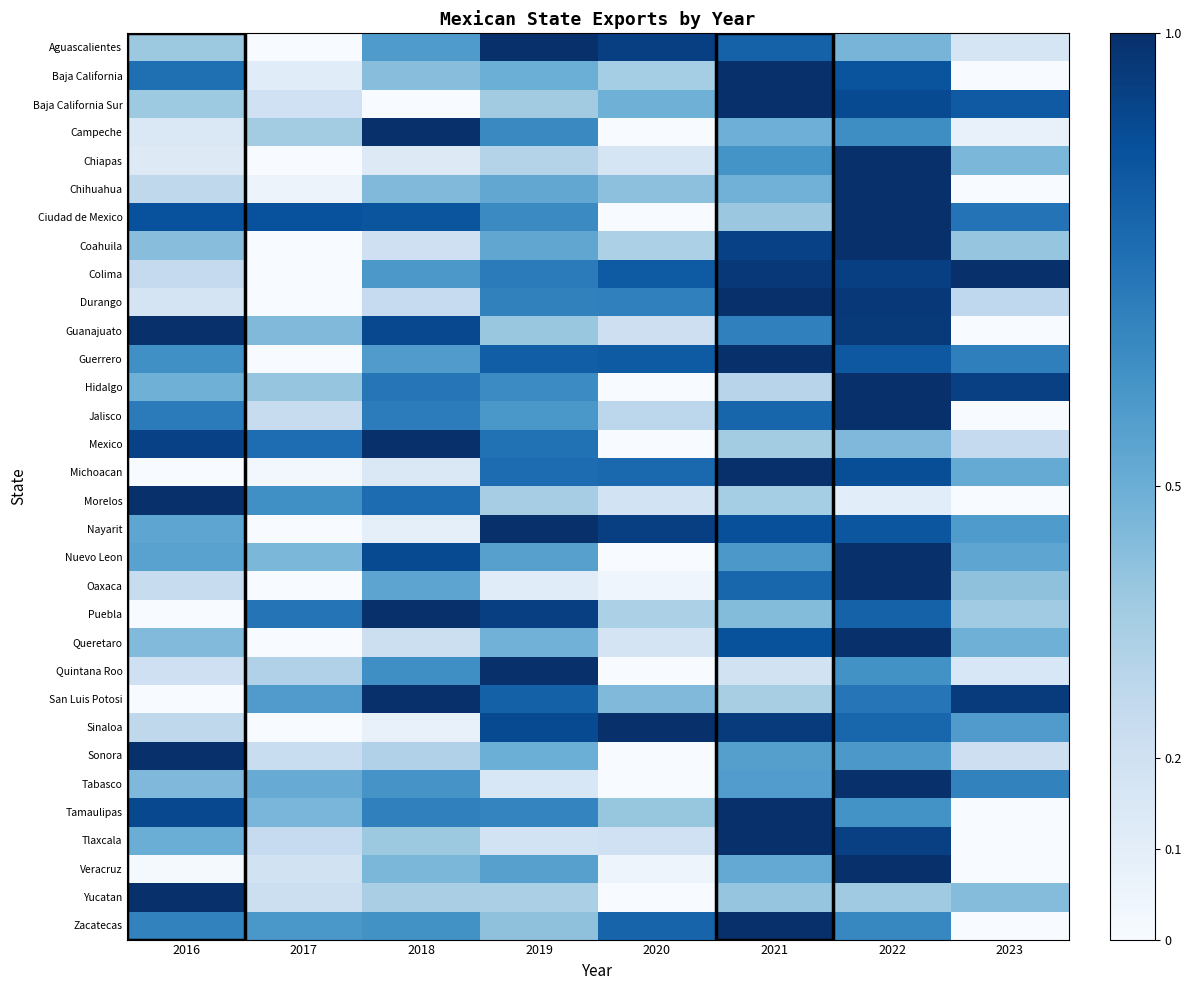

Which has a higher value, 2020 or 2019?

2019